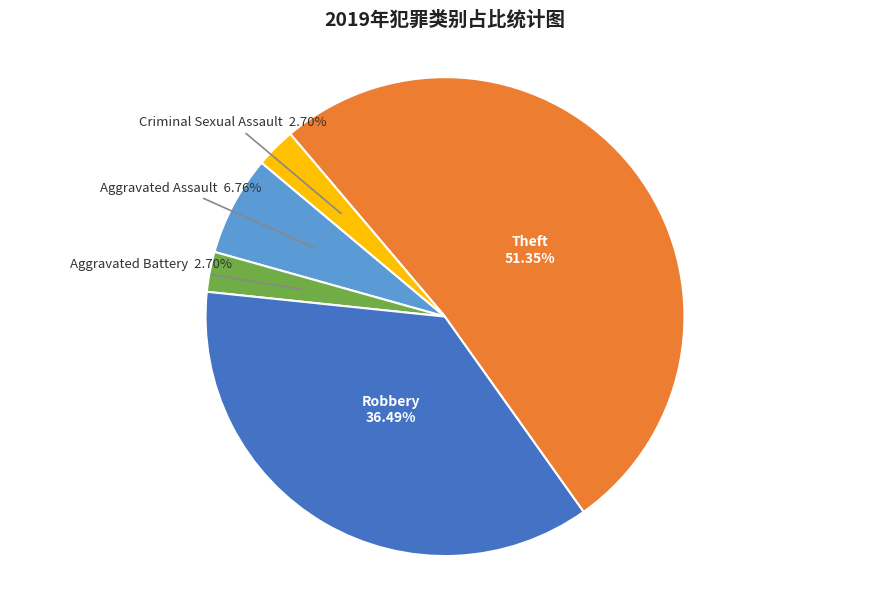

Is the sum of Criminal Sexual Assault 2.70% and Aggravated Battery 2.70% greater than half?

No